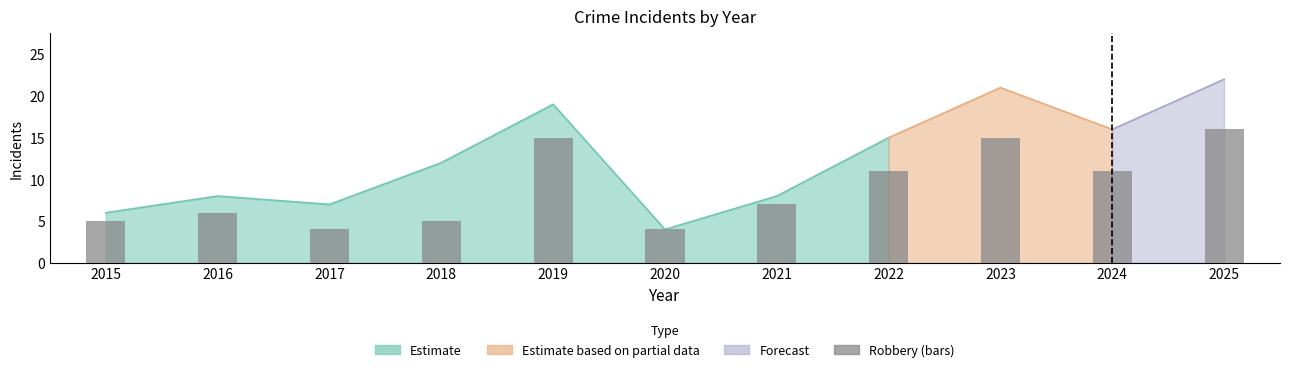

Which has a higher value, 2016 or 2020?

2016